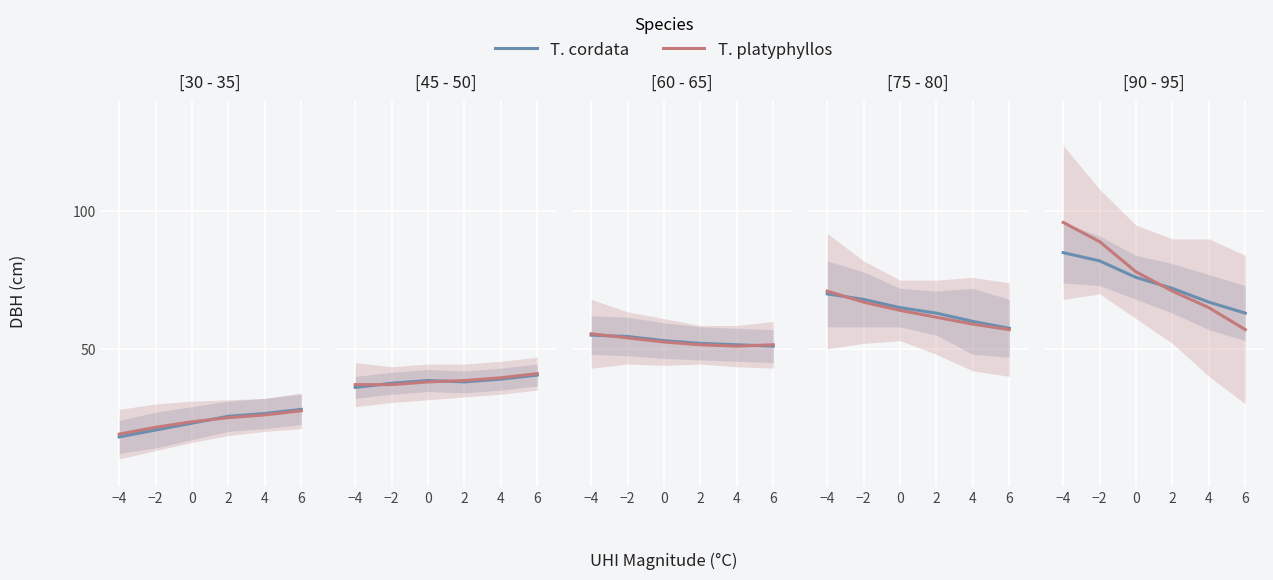

What is the difference between the highest and lowest values at −4?

11